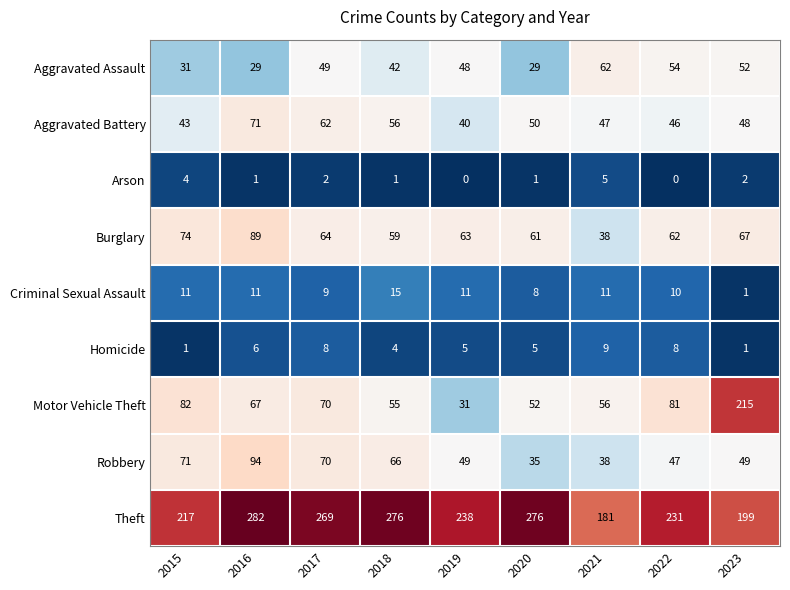

The value of Robbery at 2021 is 38. True or false?

True